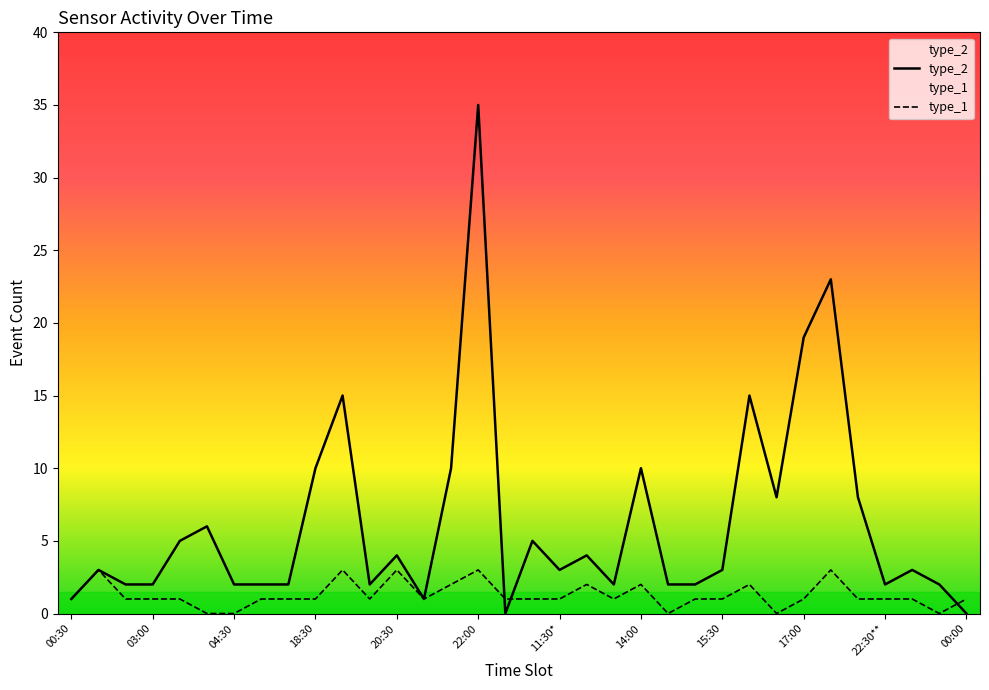

How many data points does each series have?

34